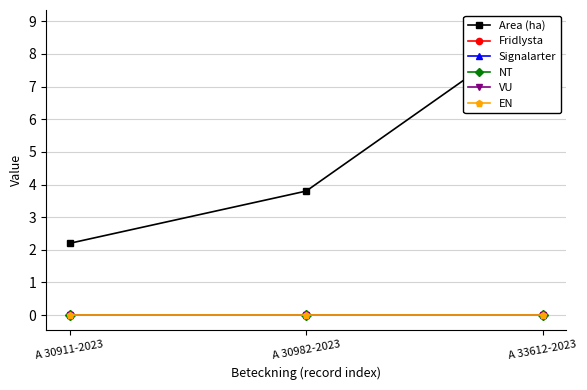

Rank the categories by Fridlysta value from highest to lowest.

A 30911-2023, A 30982-2023, A 33612-2023